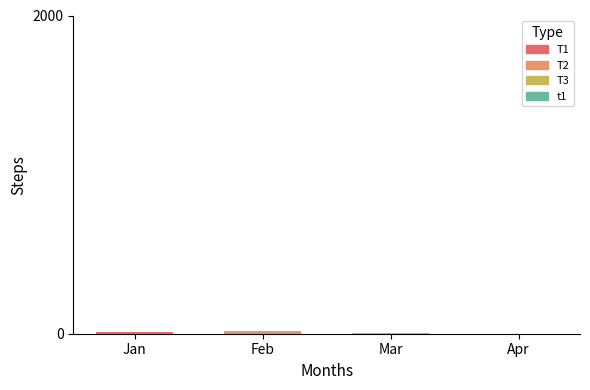

List the labels in order of value, smallest first.

Apr, Mar, Jan, Feb